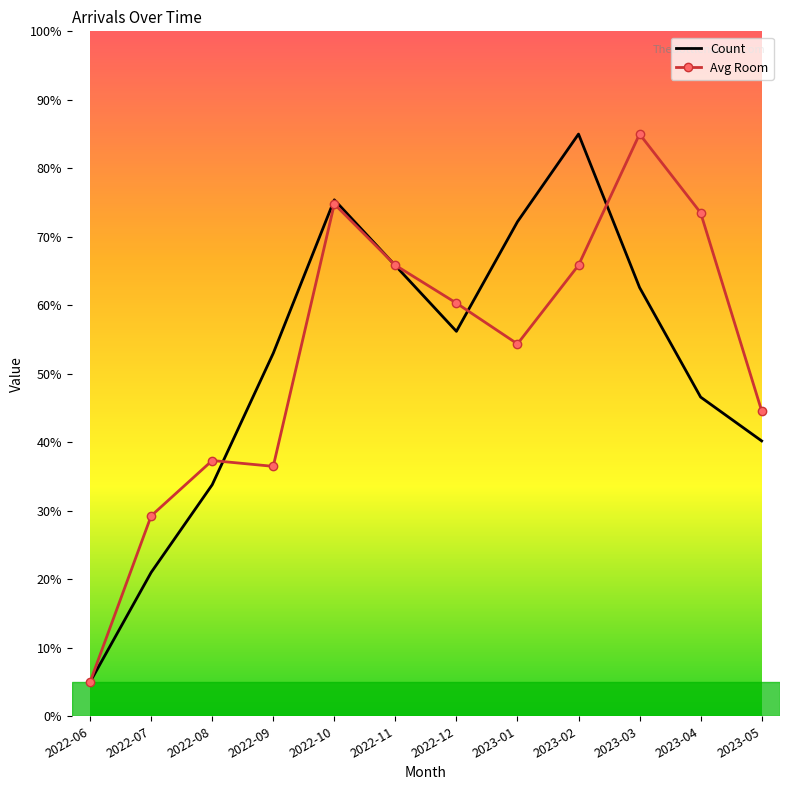

What is the difference between the highest and lowest values at 2022-07?

8.3